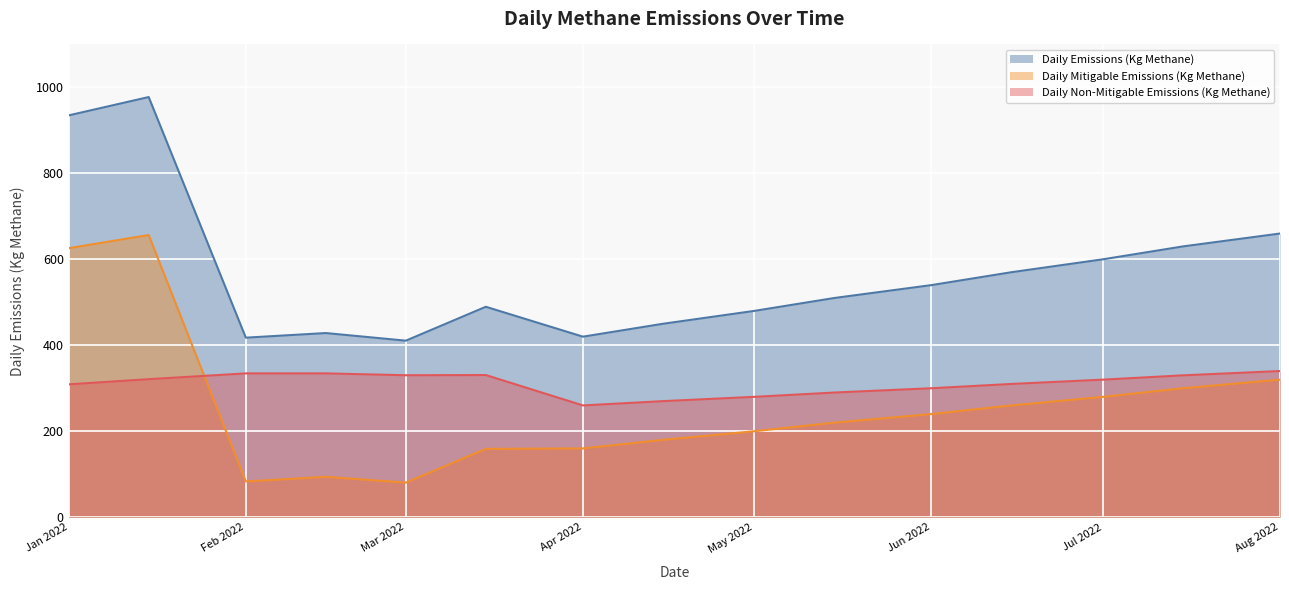

What is the minimum value shown in the chart?

80.4